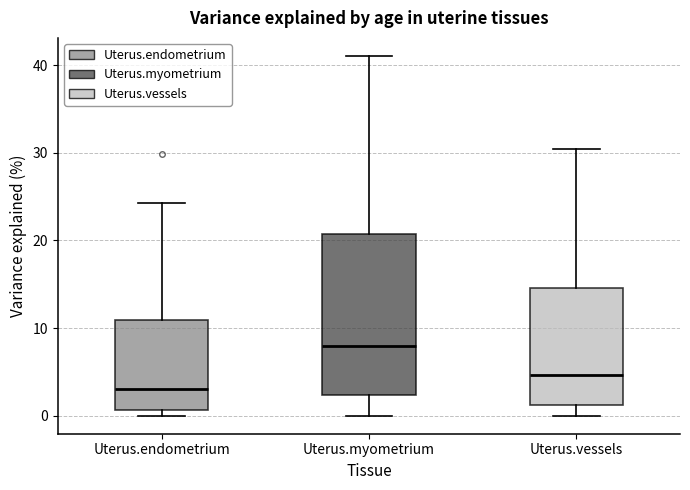

Reading left to right, read every box against the y-axis: the position of its median line, the range the box covers, and the ends of its whiskers. The values are not printed on the chart, so give them approximately, as read against the axis.

Uterus.endometrium: median 3, box 1 to 11, whiskers 0 to 24
Uterus.myometrium: median 8, box 2 to 21, whiskers 0 to 41
Uterus.vessels: median 5, box 1 to 15, whiskers 0 to 30